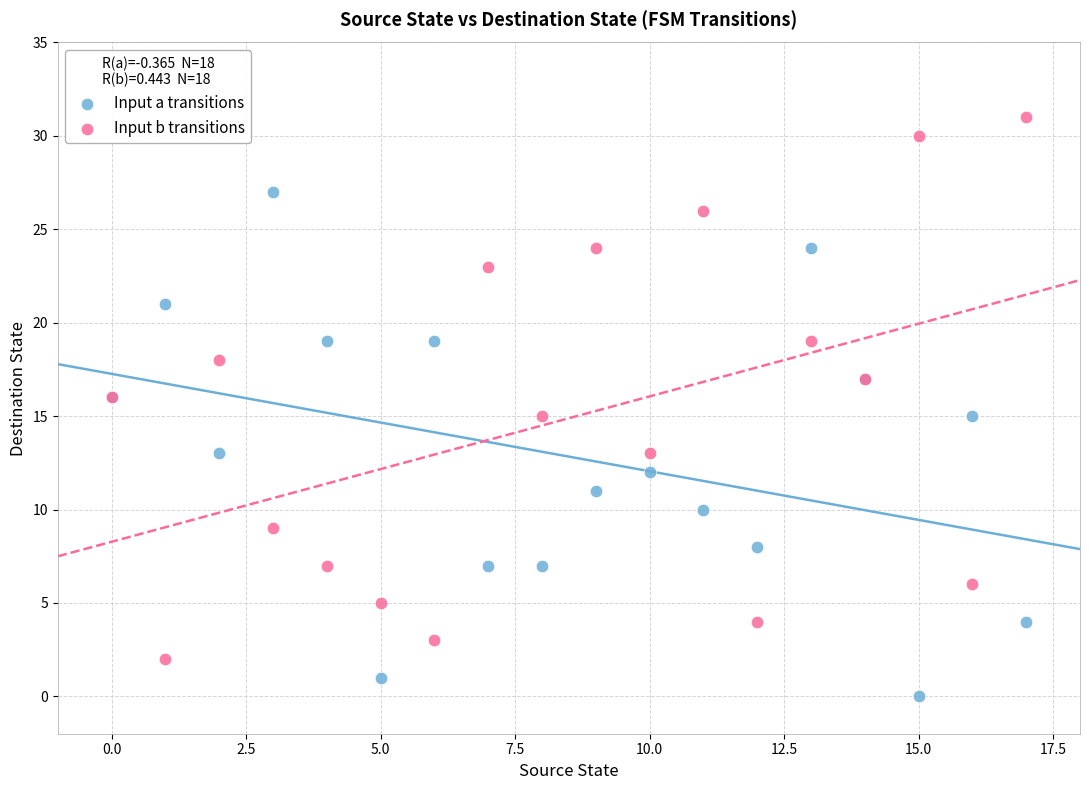

Which series reaches the minimum Y coordinate?

Input a transitions